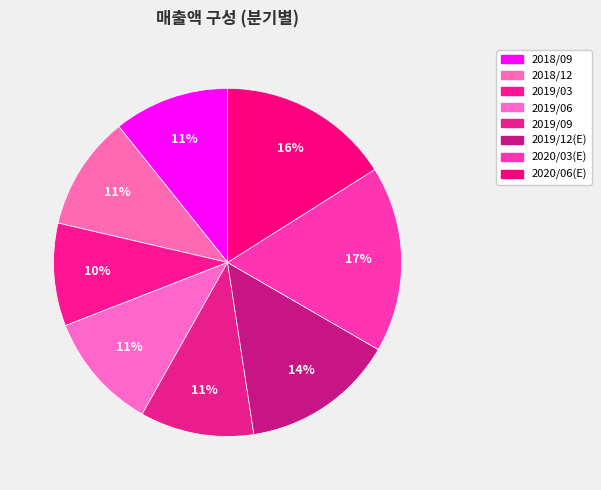

To the nearest percent, what portion does 2019/06 represent?

11%